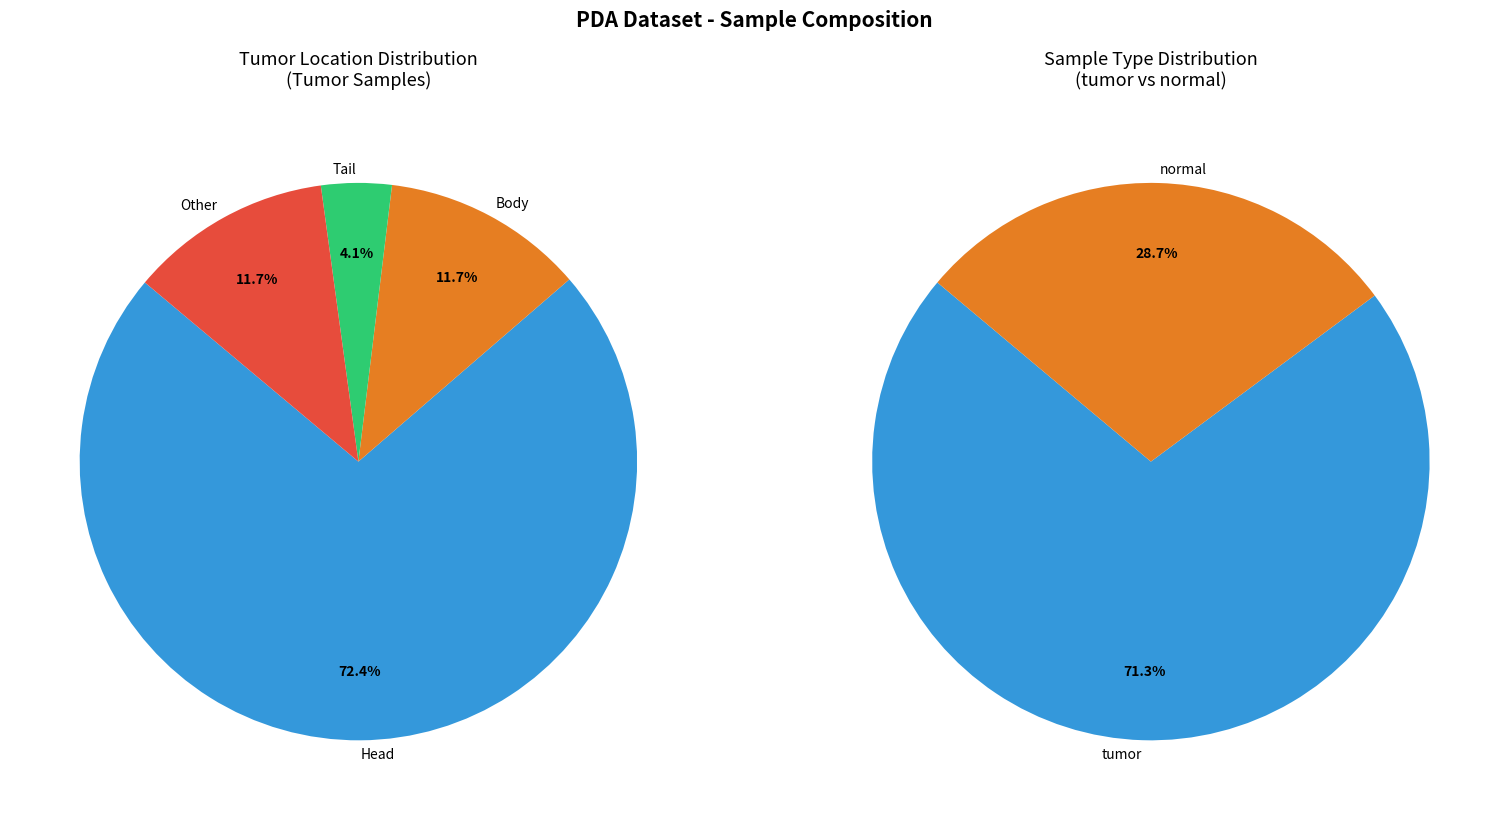

True or false: normal accounts for 29% of the total.

True